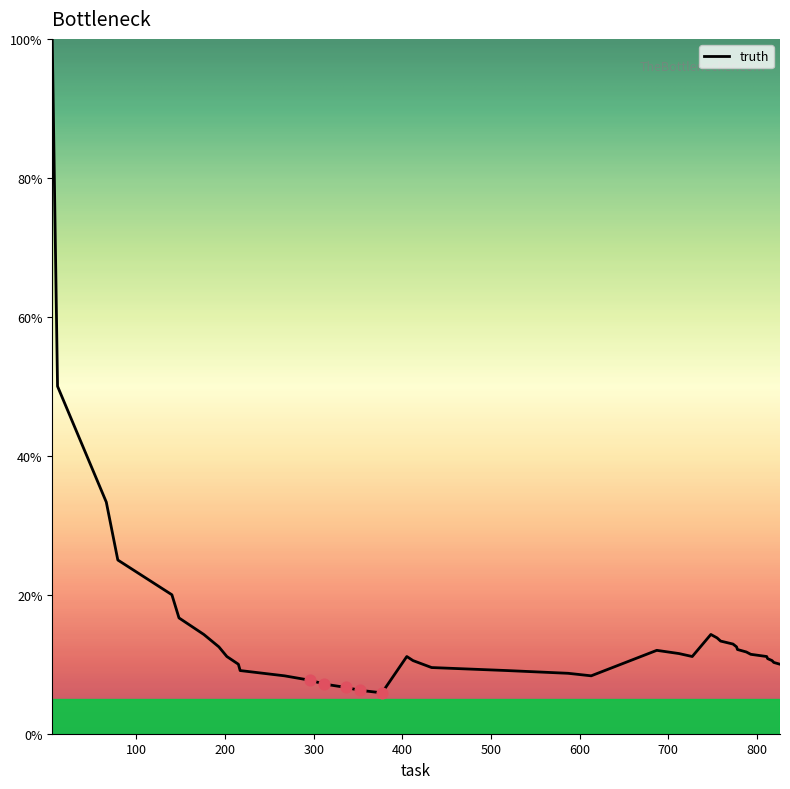

Does the chart have visible grid lines?

No